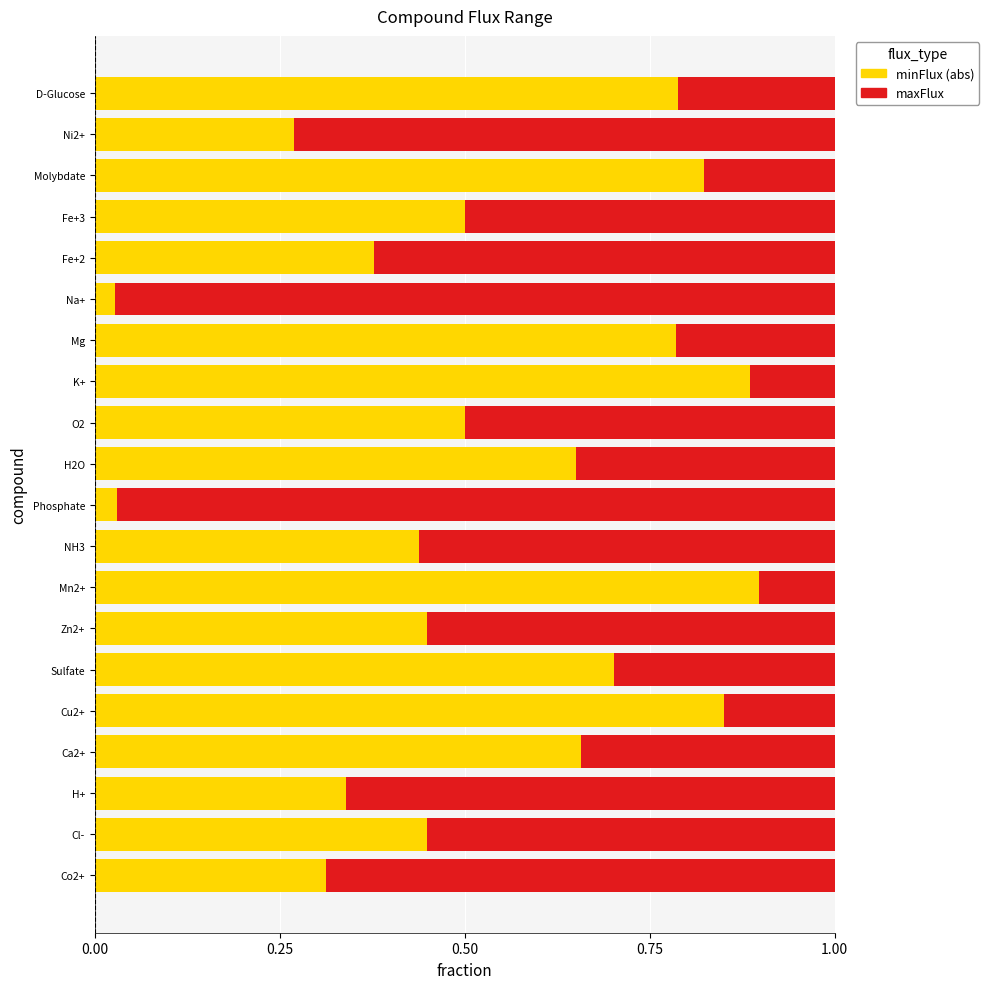

True or false: minFlux (abs) has a value of 0.6 at H+.

False